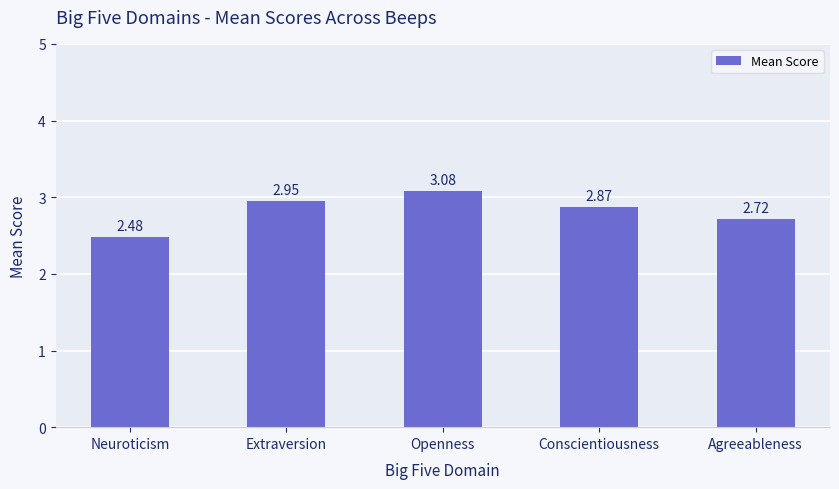

Are the bars grouped side by side (vs. stacked)?

No